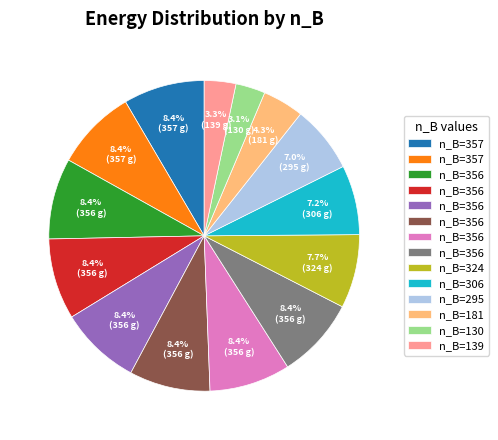

How many segments does this pie chart have?

14